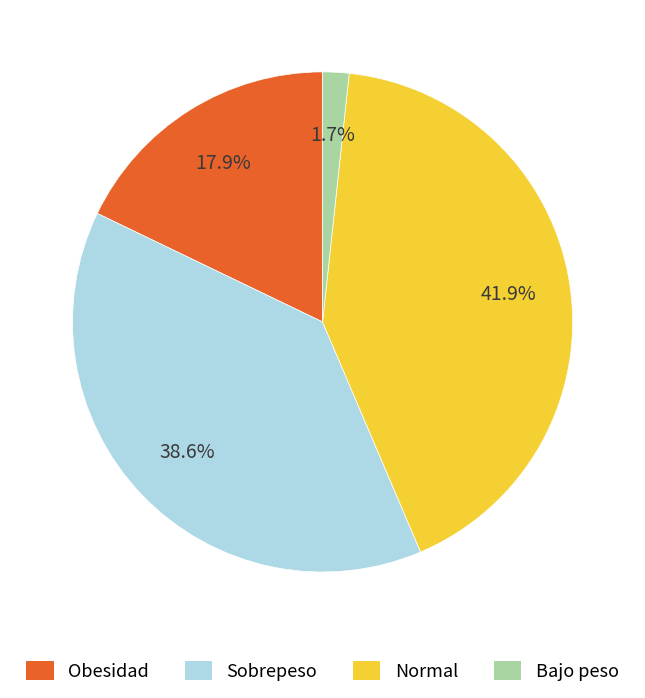

To the nearest percent, what is the difference between the largest and smallest slice percentages?

40%